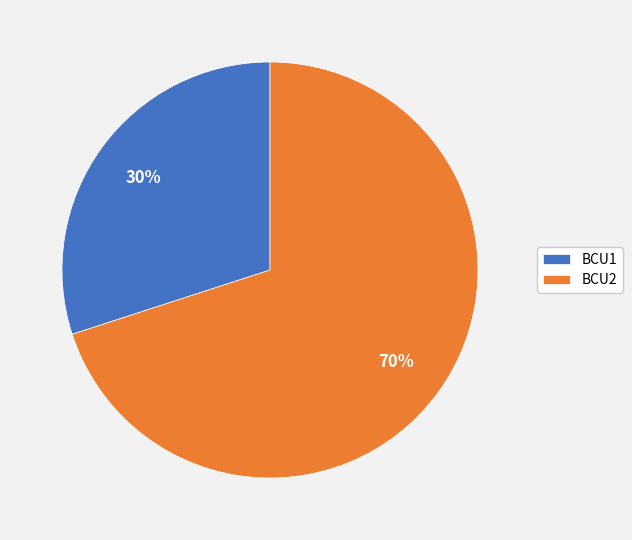

To the nearest percent, what is the combined percentage of BCU1 and BCU2?

100%